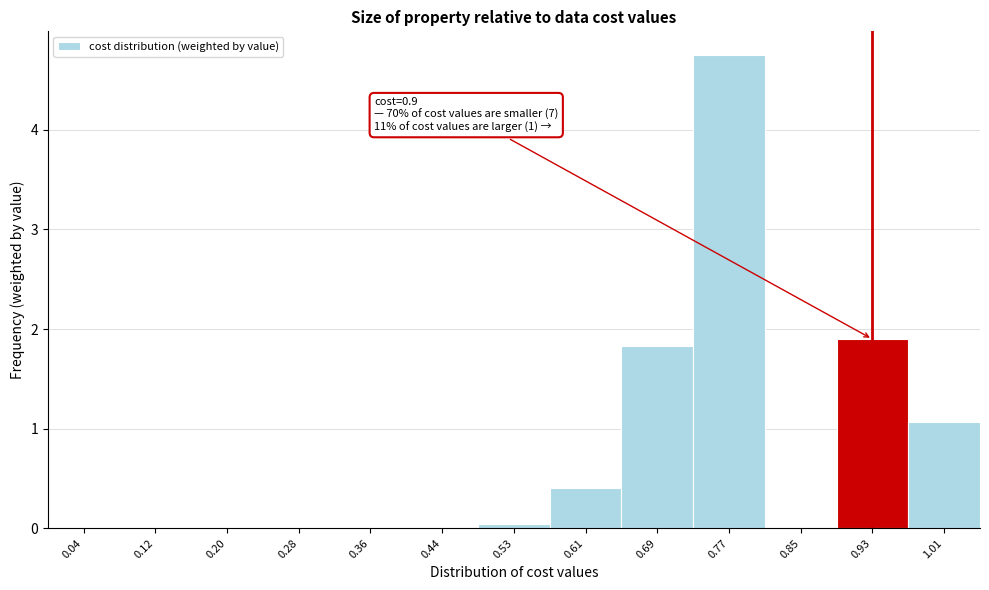

Over which range of the x-axis is the bar tallest?

0.73 to 0.81